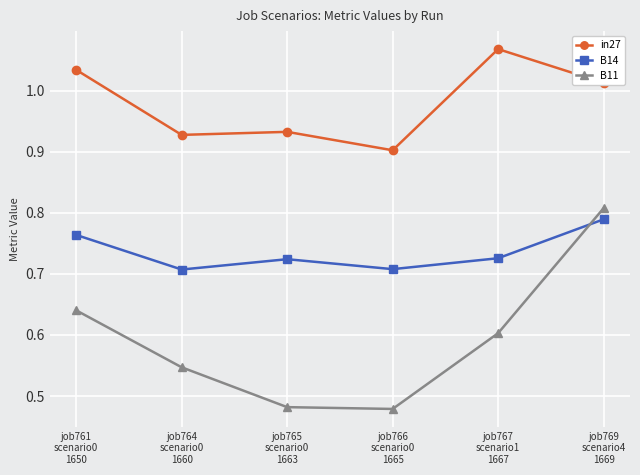

Which series has the widest spread of values?

B11